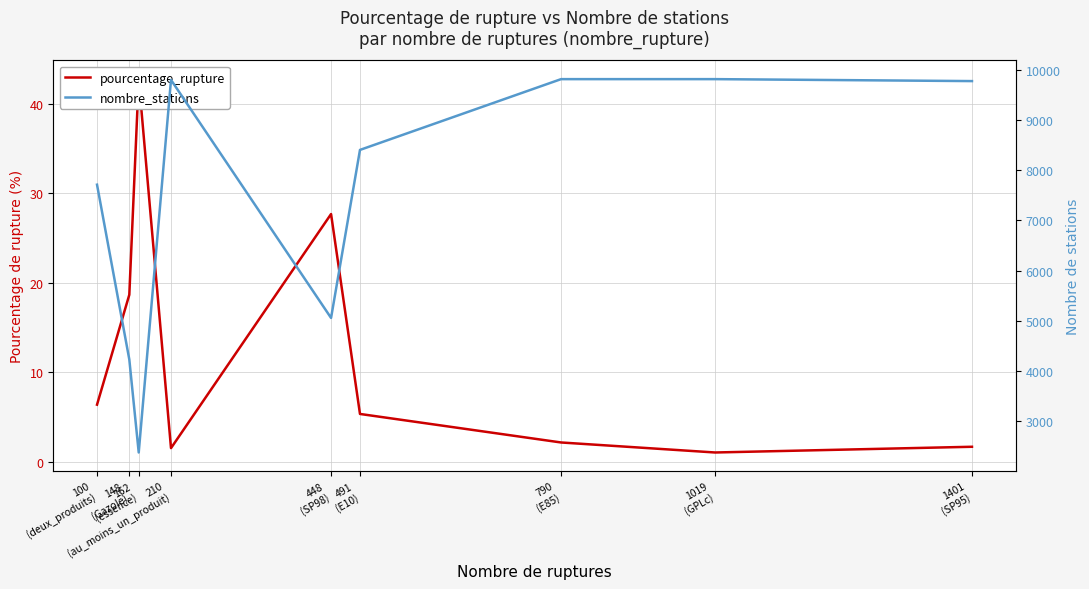

What is the highest value of the pourcentage_rupture series?

42.8